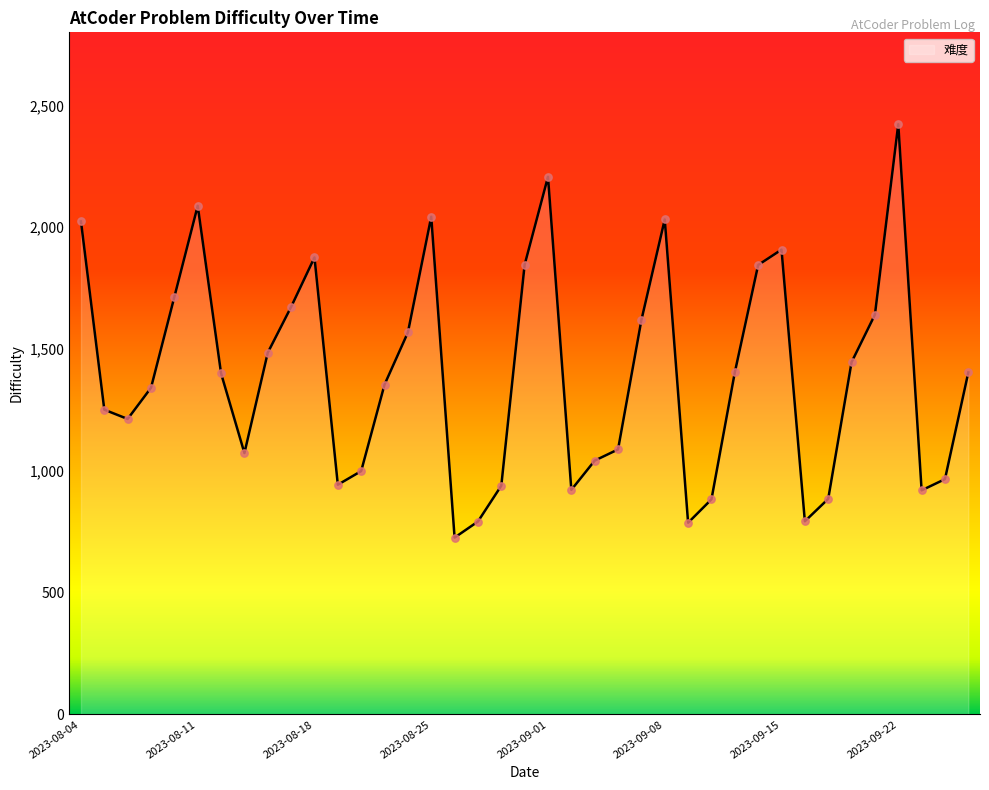

What is the difference between the maximum and minimum values?

1697